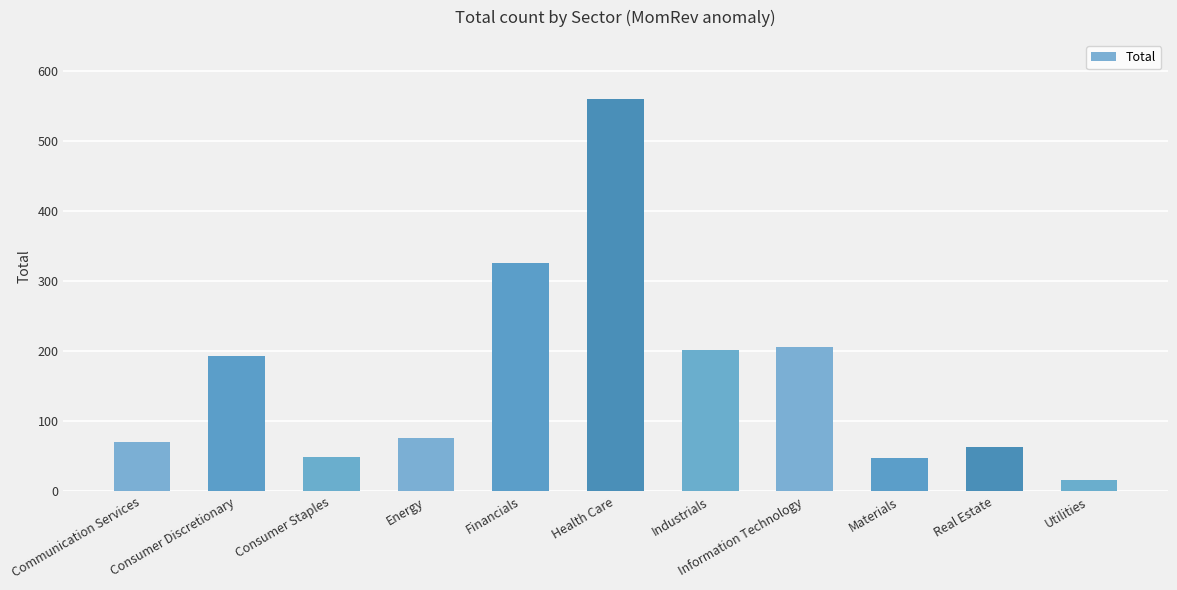

Which category has the lowest value across all series?

Utilities